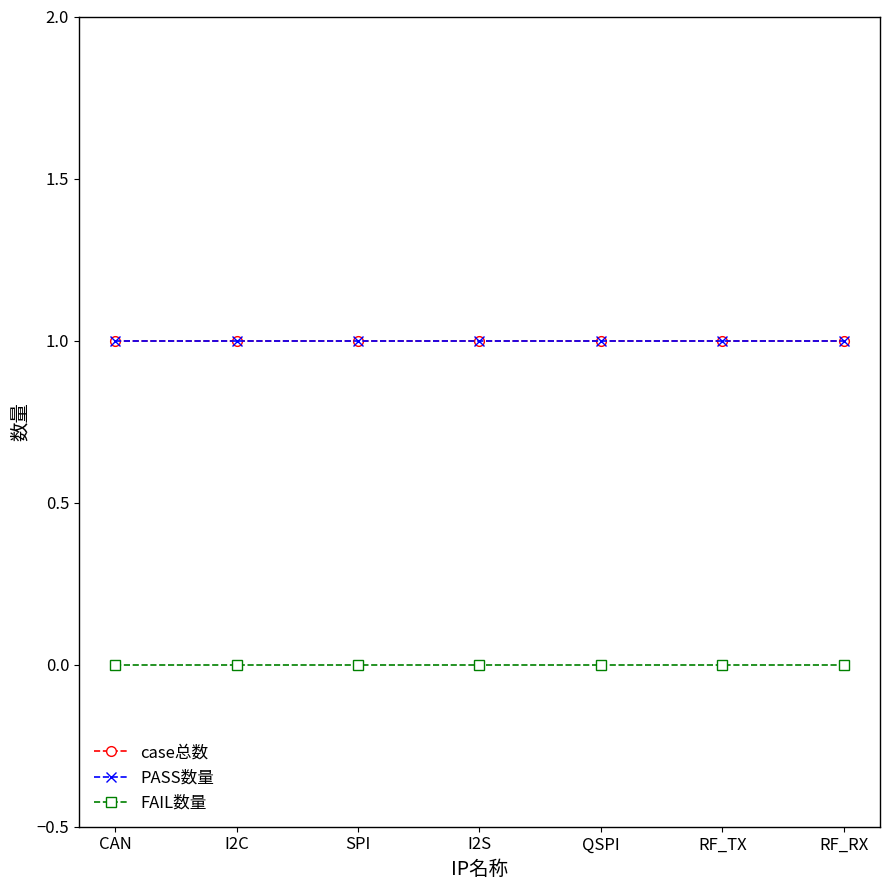

Rank the categories by PASS数量 value from lowest to highest.

CAN, I2C, SPI, I2S, QSPI, RF_TX, RF_RX